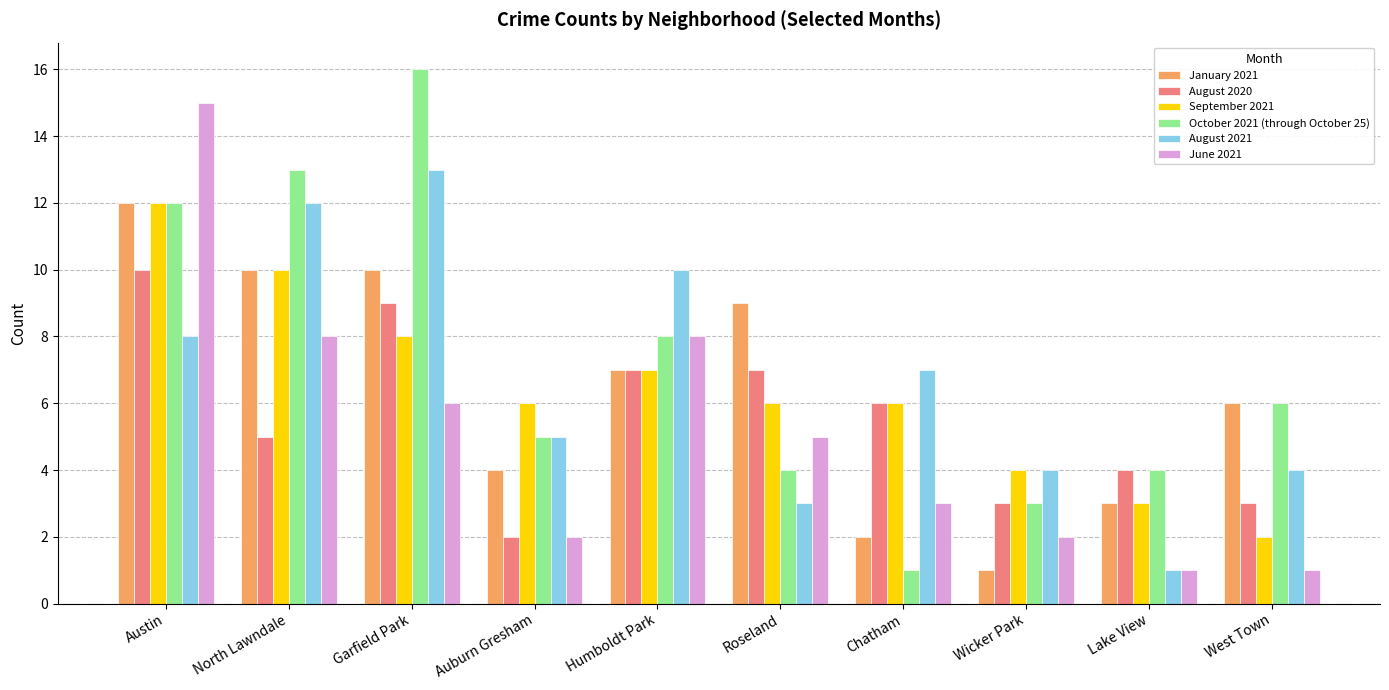

What is the minimum value for October 2021 (through October 25)?

1